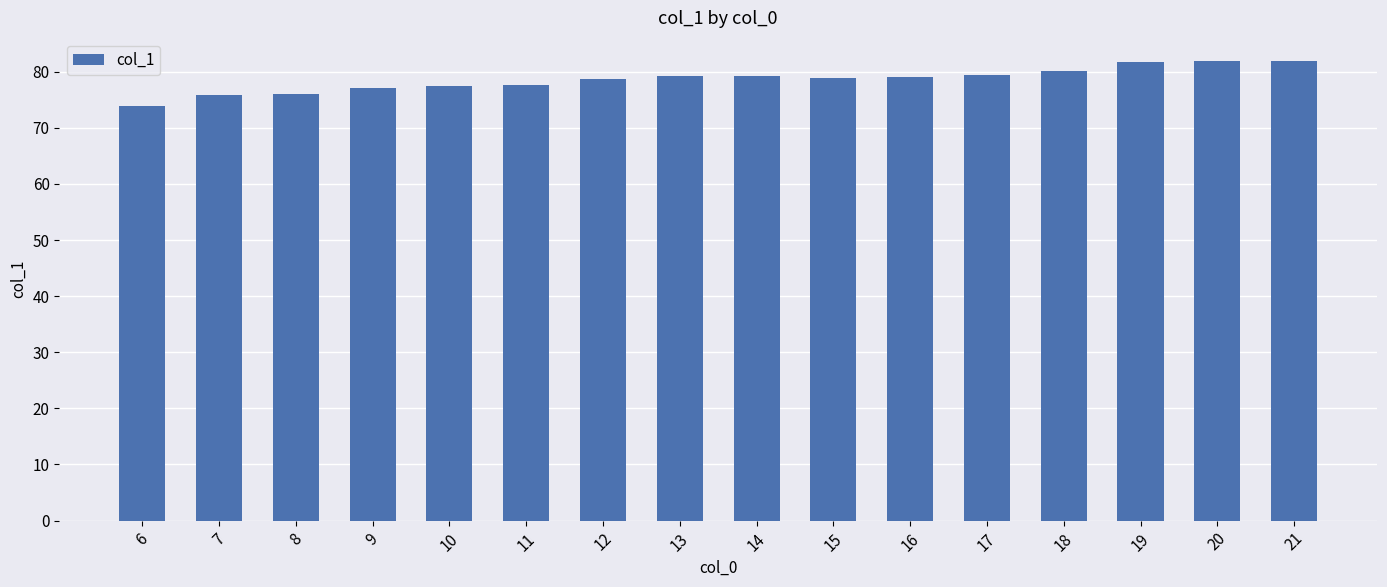

How many categories are shown in the chart?

16